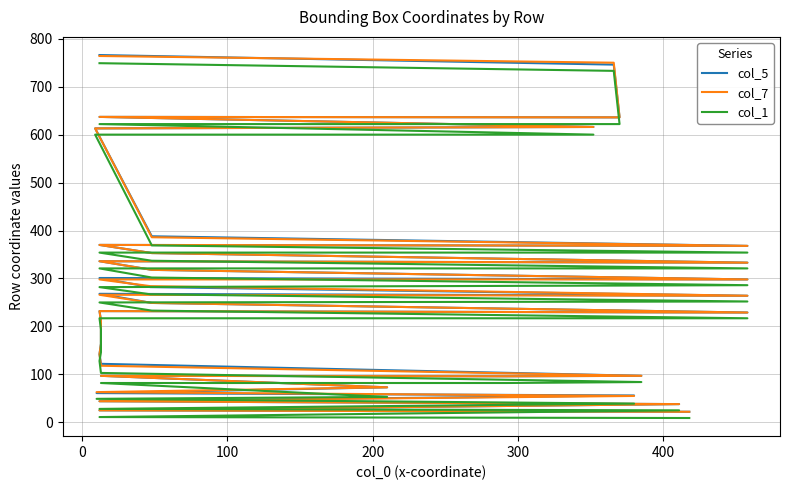

Reading left to right, list all the values displayed in this chart.

col_5: 22	25	38	44	56	61	73	97	96	97	122	142	164	180	213	232	229	249	268	264	282	301	298	318	336	333	353	370	368	388	613	616	637	636	746	766
col_7: 22	25	38	44	55	63	73	97	96	97	118	142	163	177	211	232	229	249	266	264	284	298	298	318	336	333	353	370	368	386	613	616	637	636	750	764
col_1: 9	11	25	28	39	49	53	82	82	84	103	128	146	161	194	217	217	233	250	252	267	282	286	302	321	321	337	354	354	369	600	600	622	622	733	749